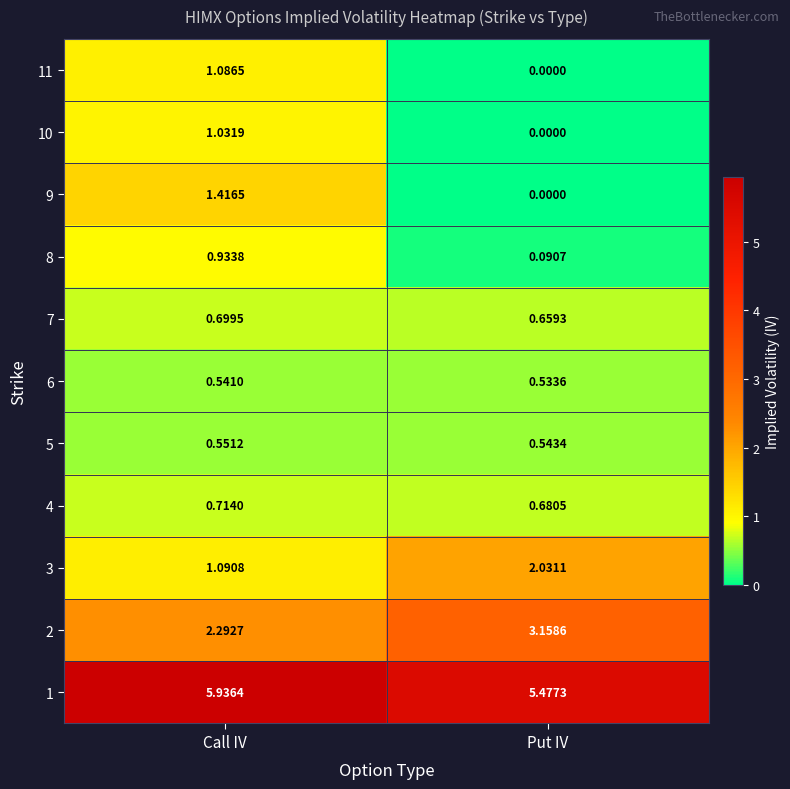

Rank the categories by 7 value from lowest to highest.

Put IV, Call IV